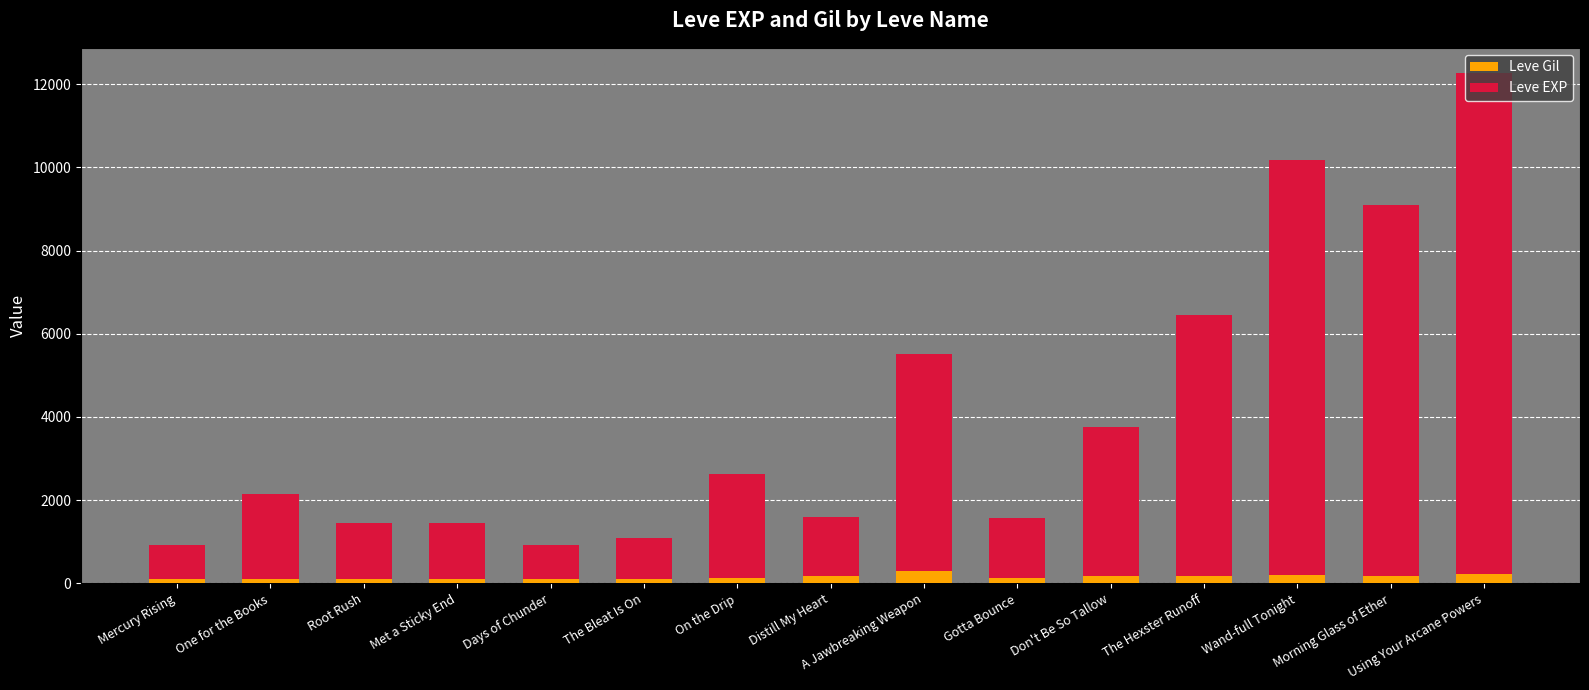

What is the difference between the maximum and minimum values in the Leve Gil series?

181